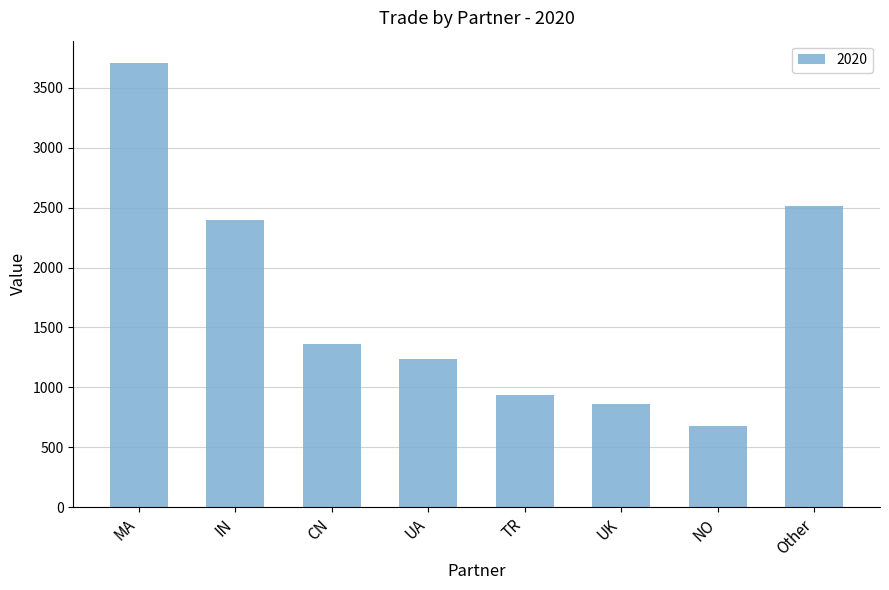

Between UA and MA, which is larger?

MA